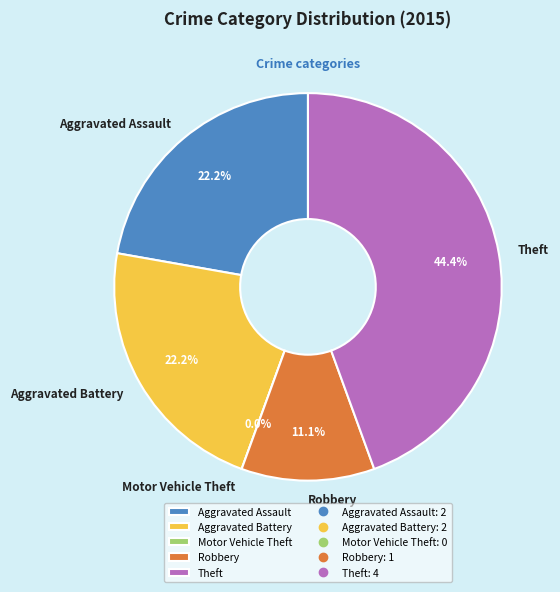

Rank the categories by value from highest to lowest.

Theft, Aggravated Assault, Aggravated Battery, Robbery, Motor Vehicle Theft